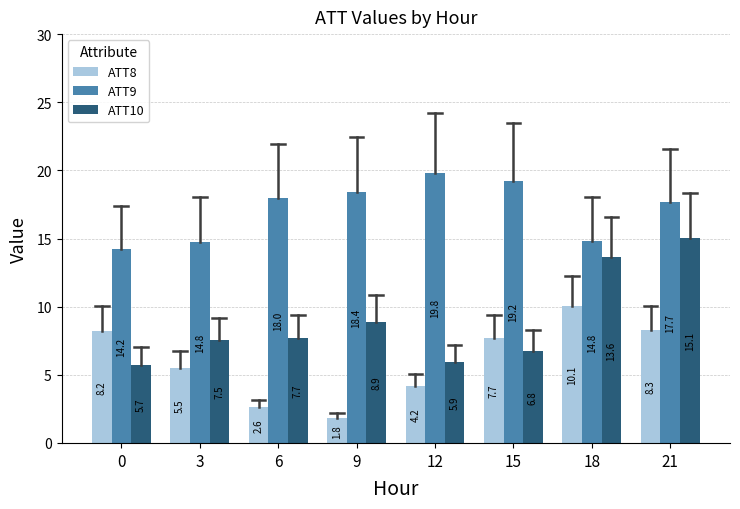

The ATT10 series shows 13.6 at 18. True or false?

True